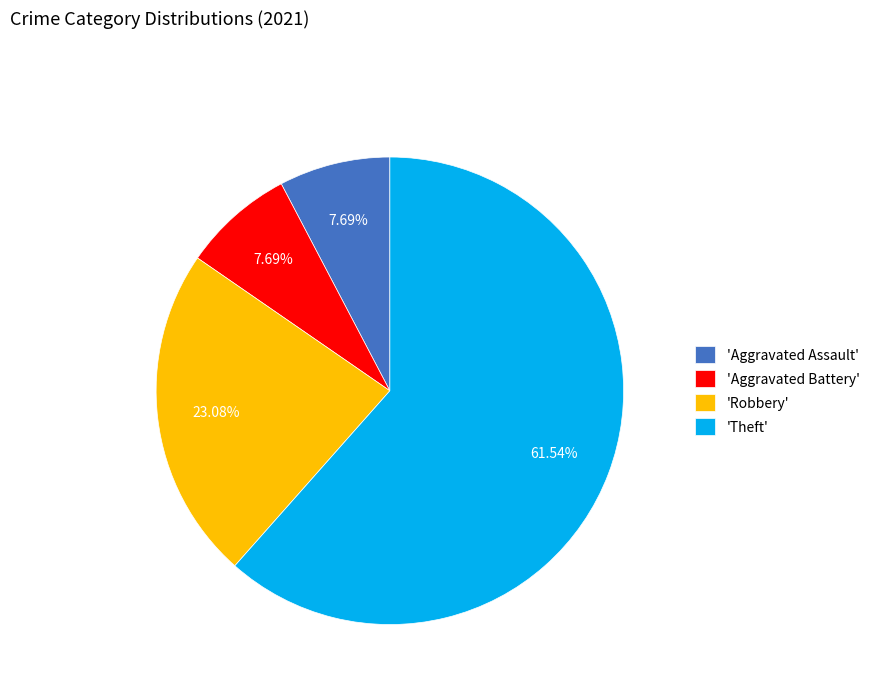

Between 'Aggravated Battery' and 'Theft', which is larger?

'Theft'